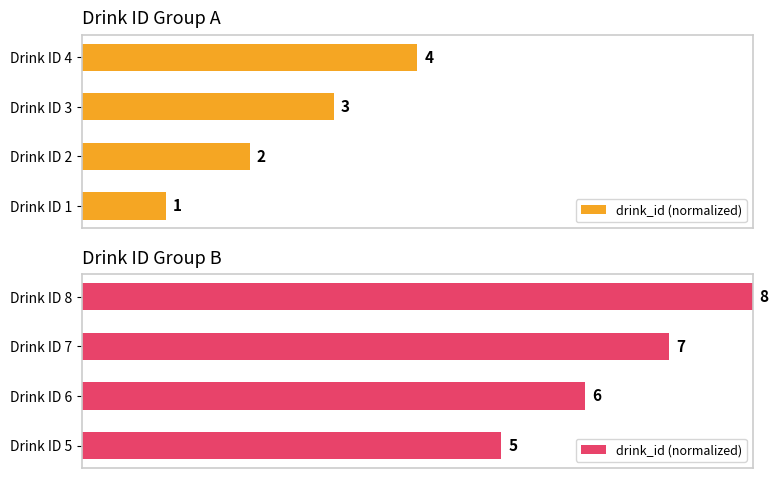

True or false: the data shows 47.8 at Drink ID 8.

False